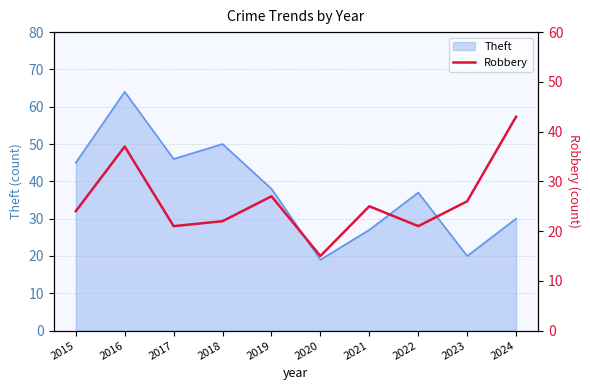

Reading right to left, what are all the values shown in this chart?

2024=43	2023=26	2022=21	2021=25	2020=15	2019=27	2018=22	2017=21	2016=37	2015=24